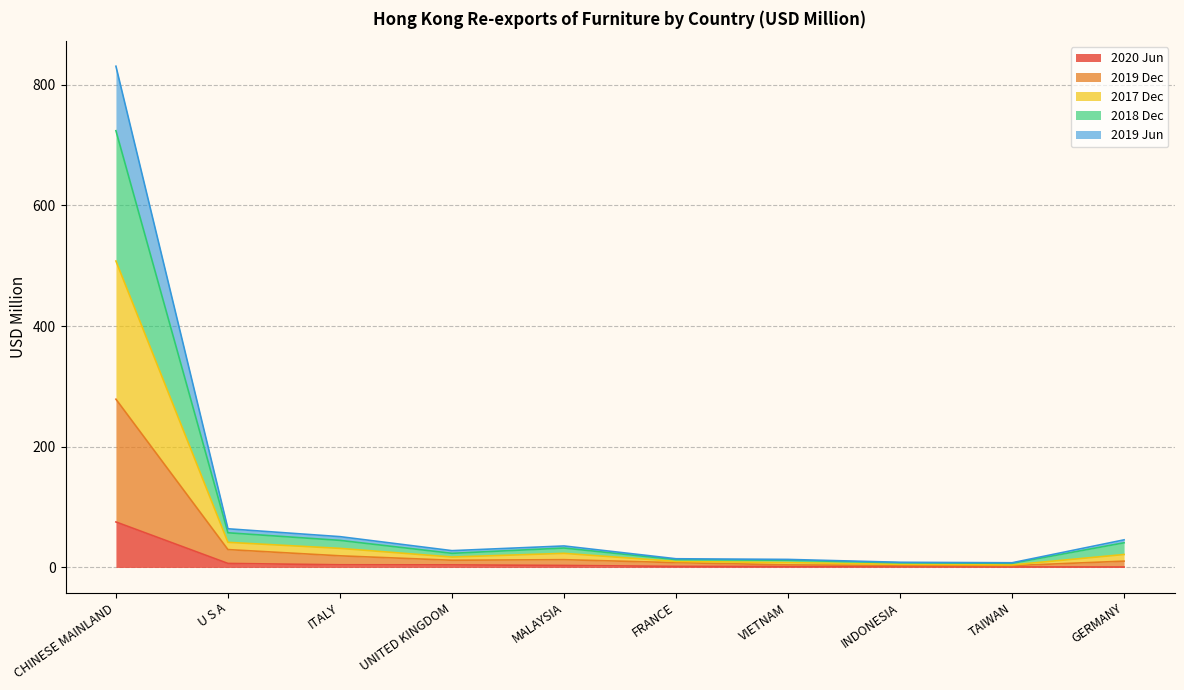

Which has a higher value, CHINESE MAINLAND or UNITED KINGDOM?

CHINESE MAINLAND